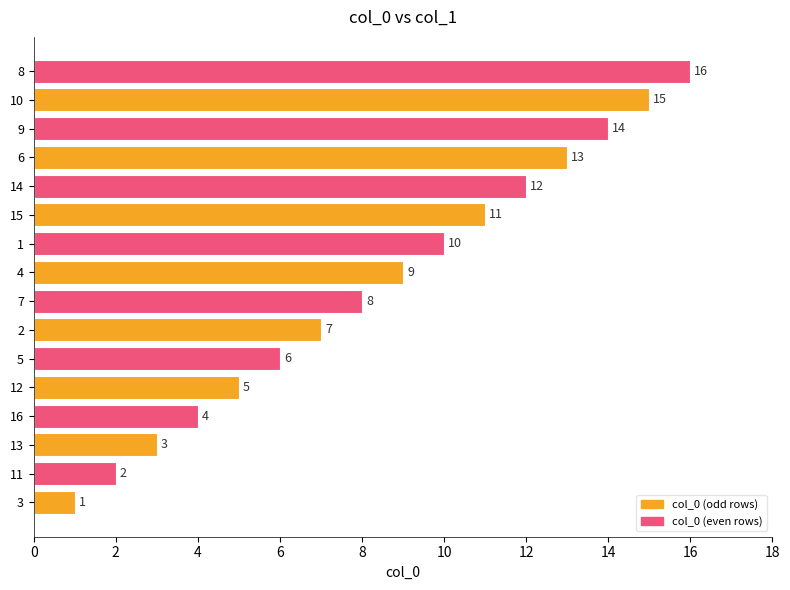

Is it true that the value at 14 is 6?

False